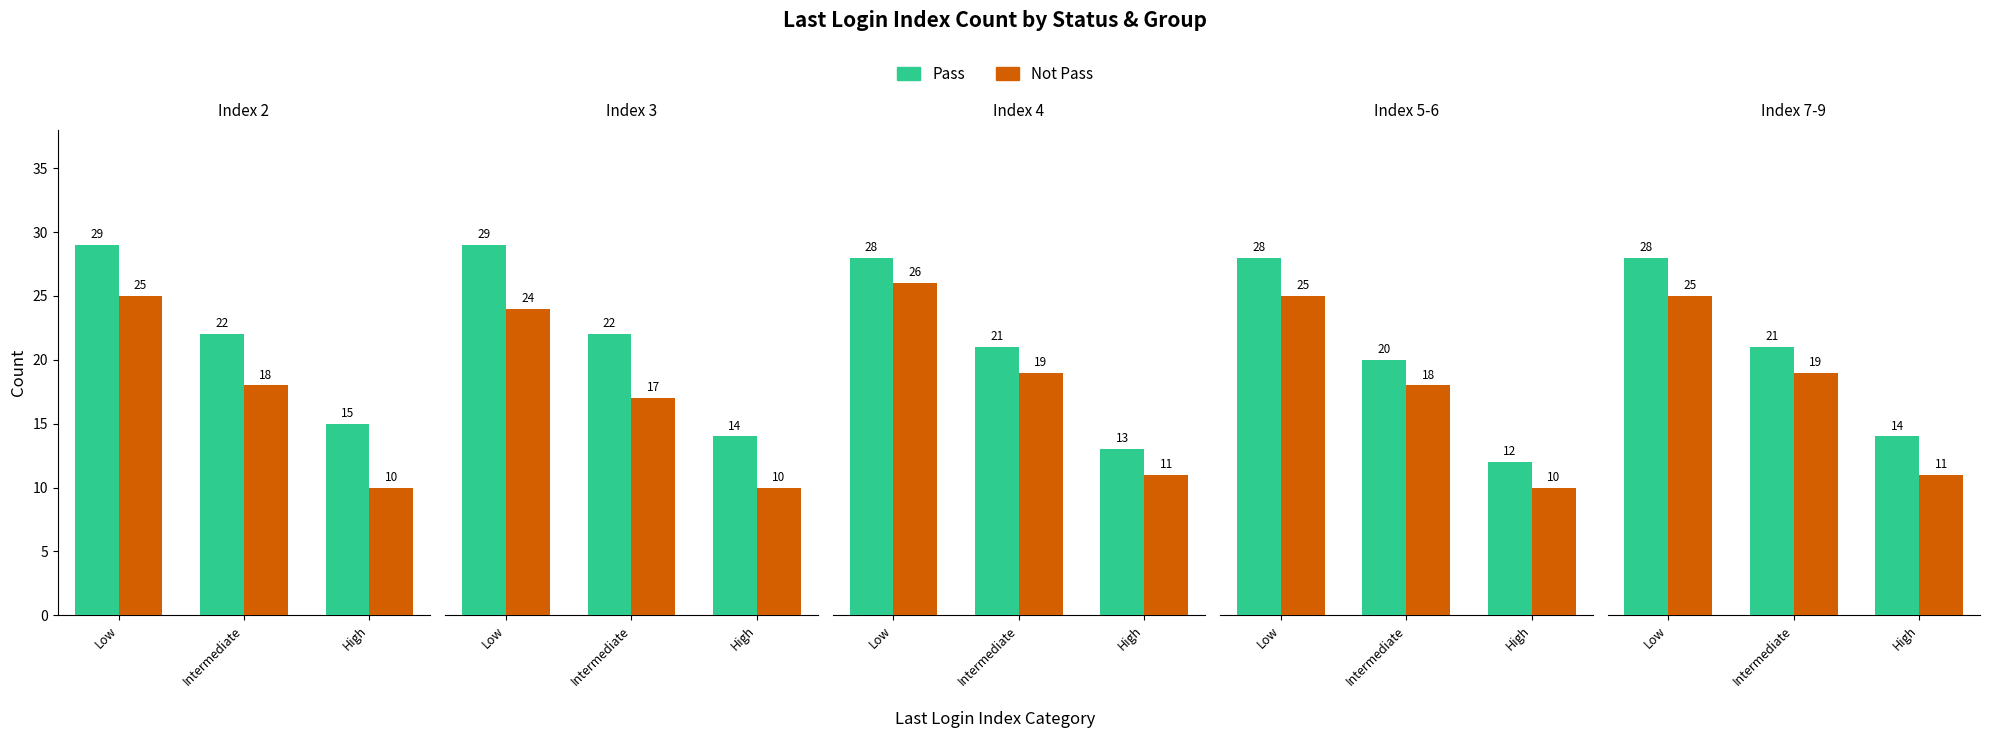

At Low, list the series in order from largest to smallest.

Pass, Not Pass